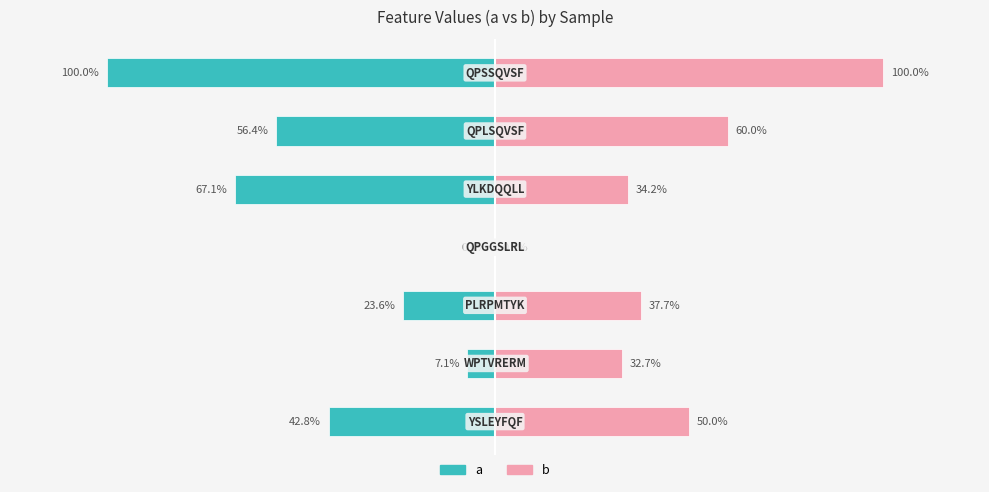

Which series has the largest range (max minus min)?

a